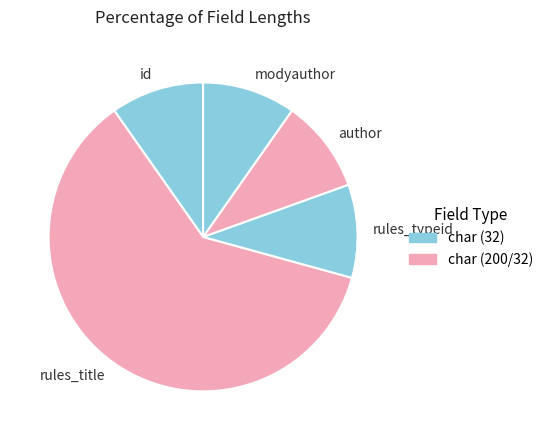

Combined, do author and id account for over 50%?

No